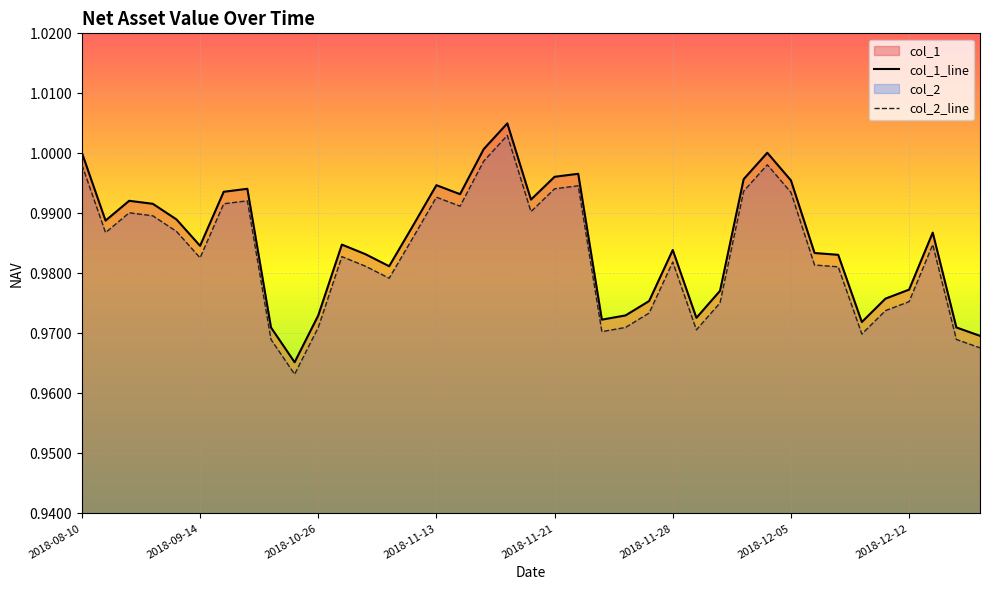

At which category is the sum across all series the highest?

2018-11-16